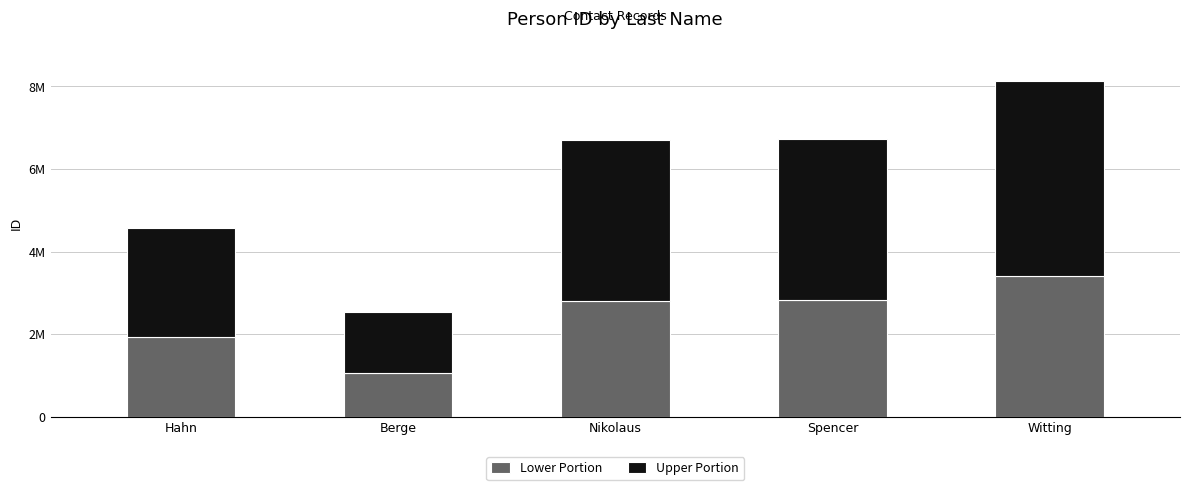

What is the label of the 4th bar from the left?

Spencer